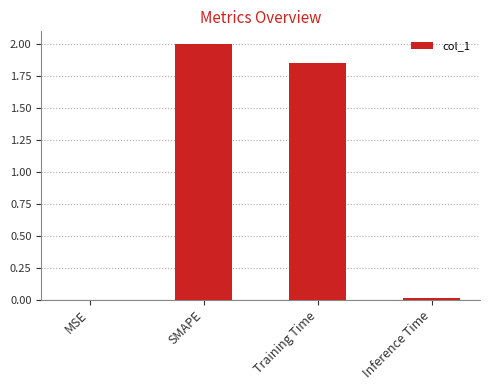

What is the change in value from SMAPE to Inference Time?

-2.0